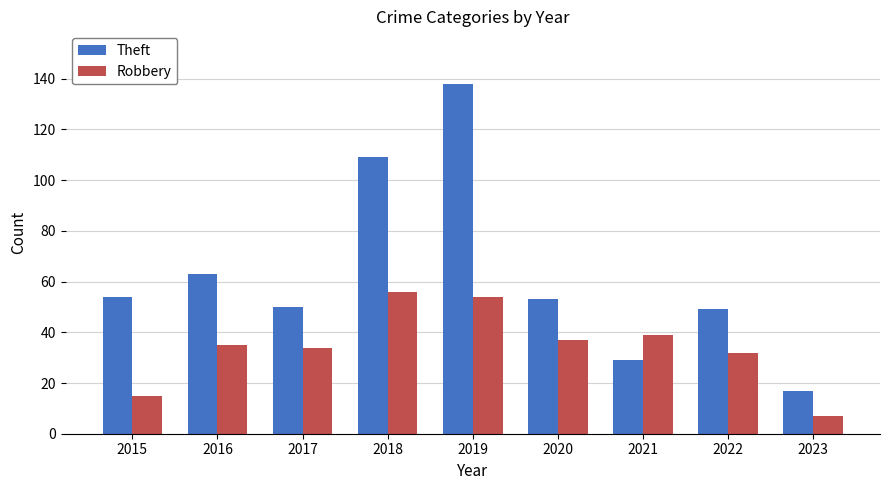

Is it true that Theft equals 53 at 2020?

True